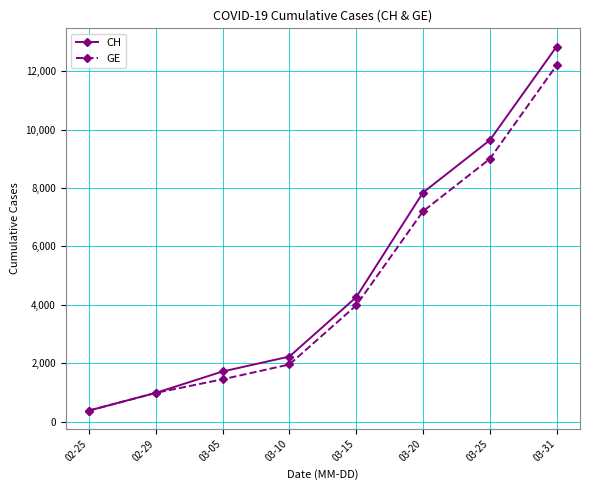

What is the value of the GE point at the 3rd from the left?

1447